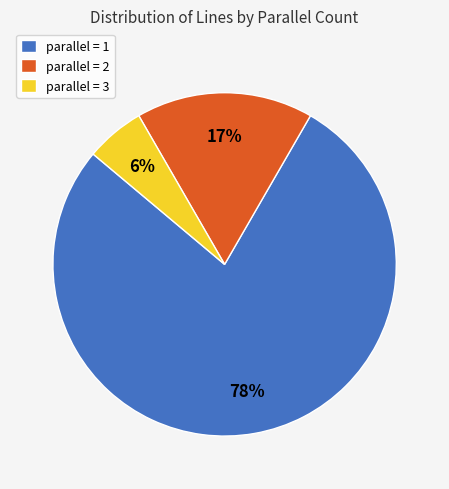

Which slice is the largest?

parallel = 1